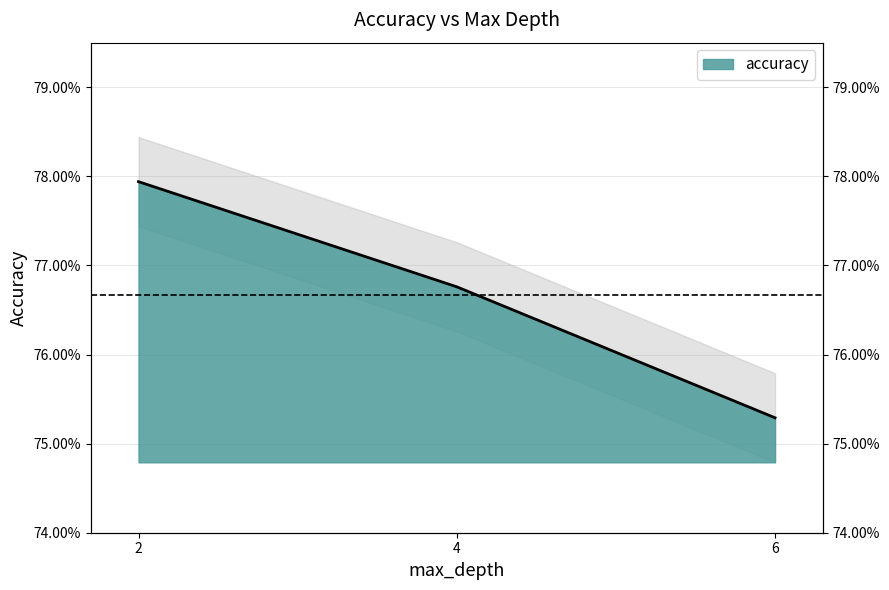

How many series are shown in this chart?

1